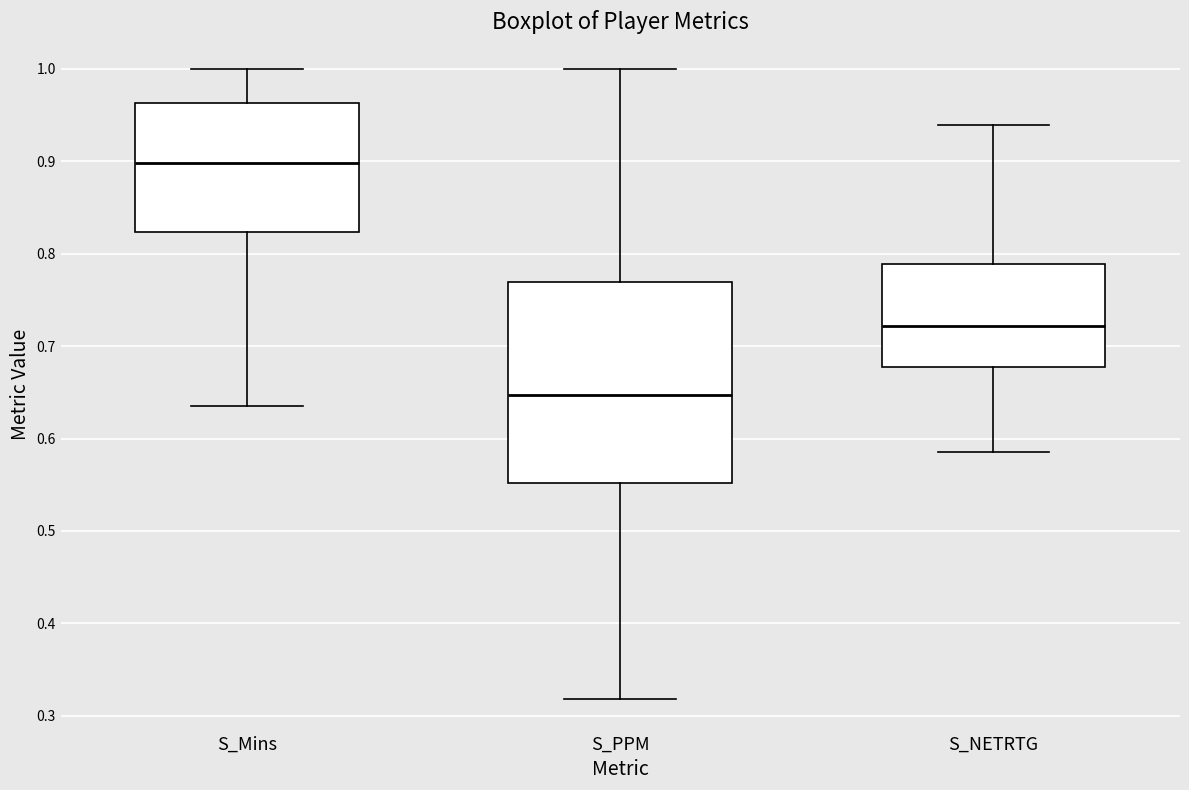

Which box's median line is the lowest?

S_PPM